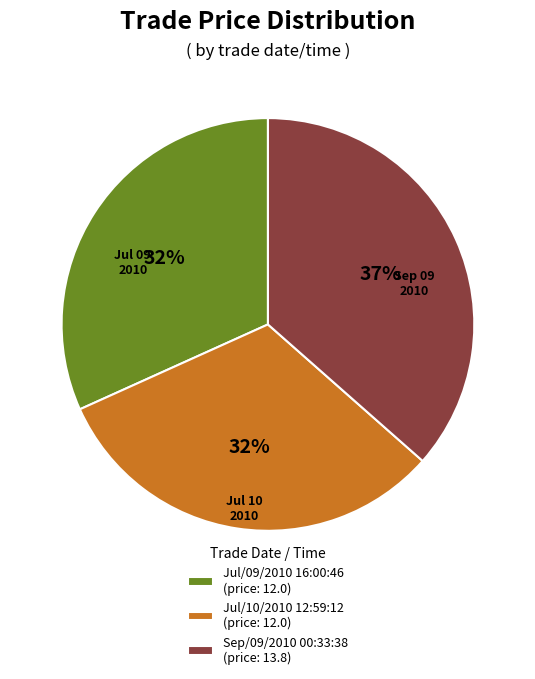

The Jul/09/2010 16:00:46 slice represents 27% of the pie. True or false?

False